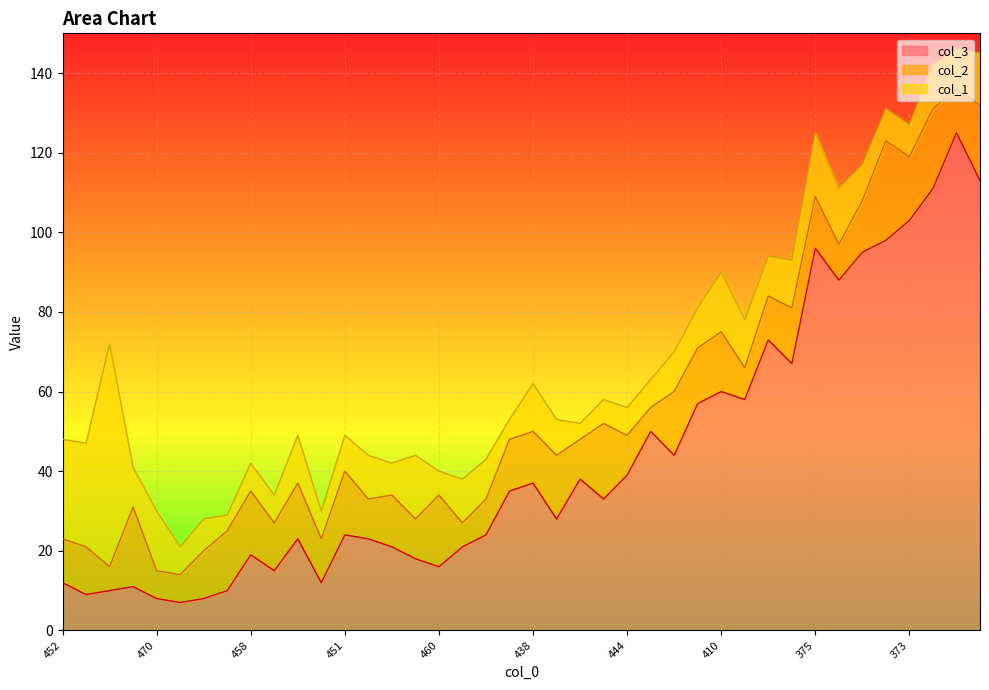

Reading right to left, extract all data points from this chart.

col_3: 113	125	111	103	98	95	88	96	67	73	58	60	57	44	50	39	33	38	28	37	35	24	21	16	18	21	23	24	12	23	15	19	10	8	7	8	11	10	9	12
col_2: 19	11	20	16	25	13	9	13	14	11	8	15	14	16	6	10	19	10	16	13	13	9	6	18	10	13	10	16	11	14	12	16	15	12	7	7	20	6	12	11
col_1: 13	10	11	8	8	9	14	16	12	10	12	15	10	10	7	7	6	4	9	12	5	10	11	6	16	8	11	9	7	12	7	7	4	8	7	15	10	56	26	25